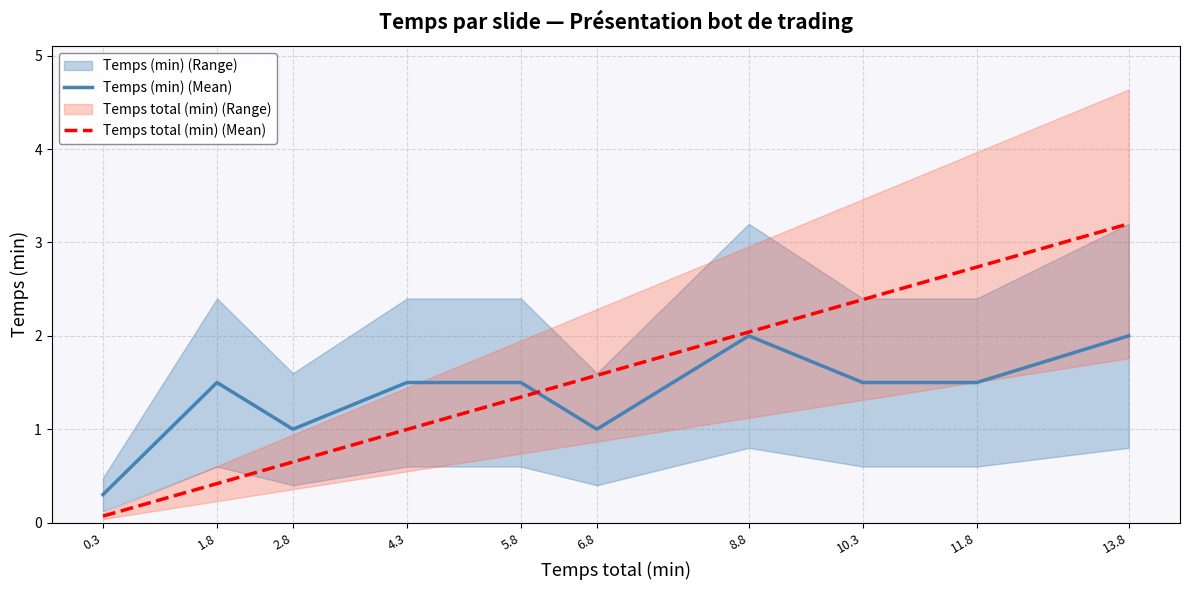

Is it true that Temps total (min) (Mean) equals 0.6 at 1.8?

False